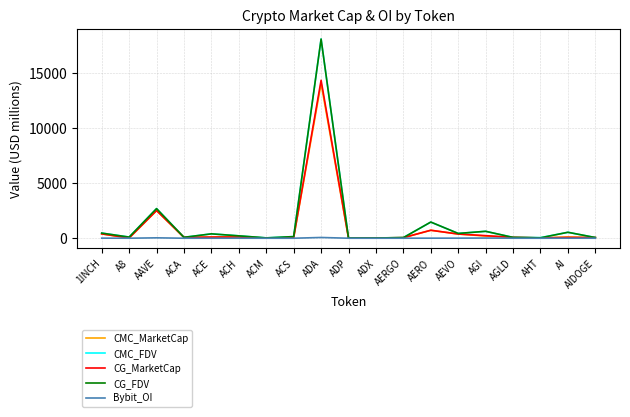

Is the value of Bybit_OI at ACM greater than the value of CMC_FDV at AGI?

No